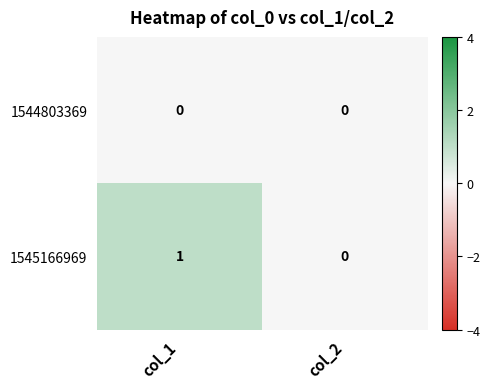

List the series in order of their peak value, highest first.

1545166969, 1544803369